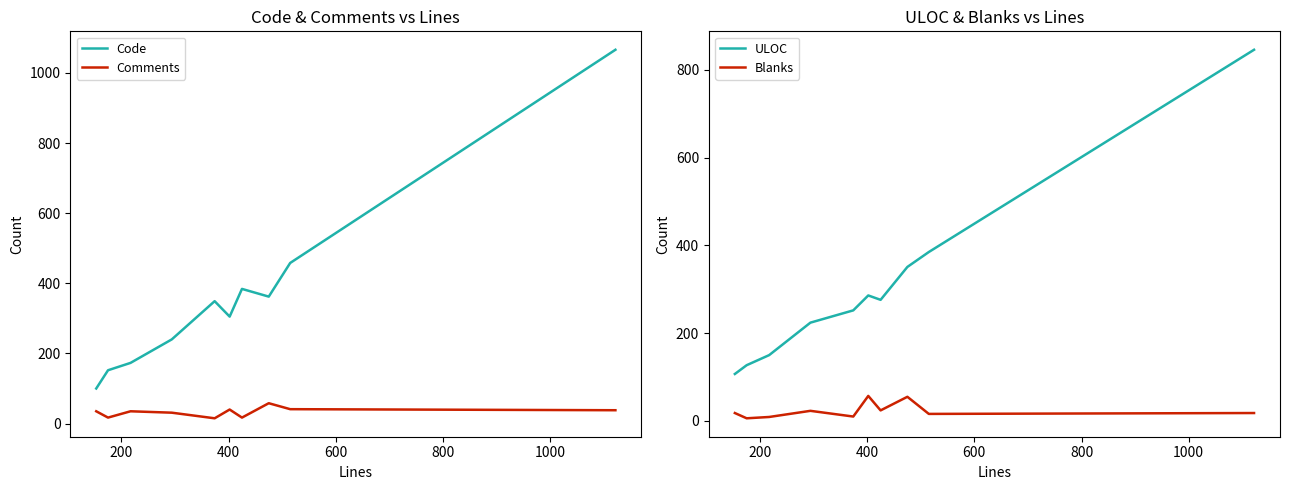

What is the lowest value of the ULOC series?

107